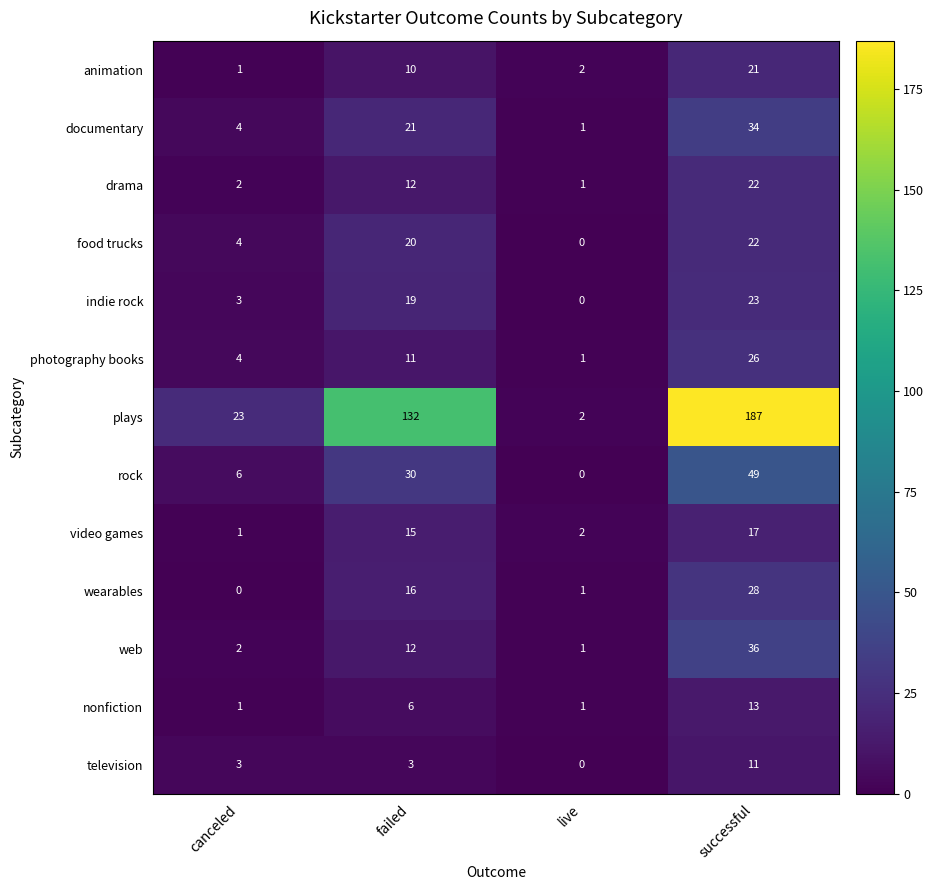

Where is drama nearest to the value 11?

failed